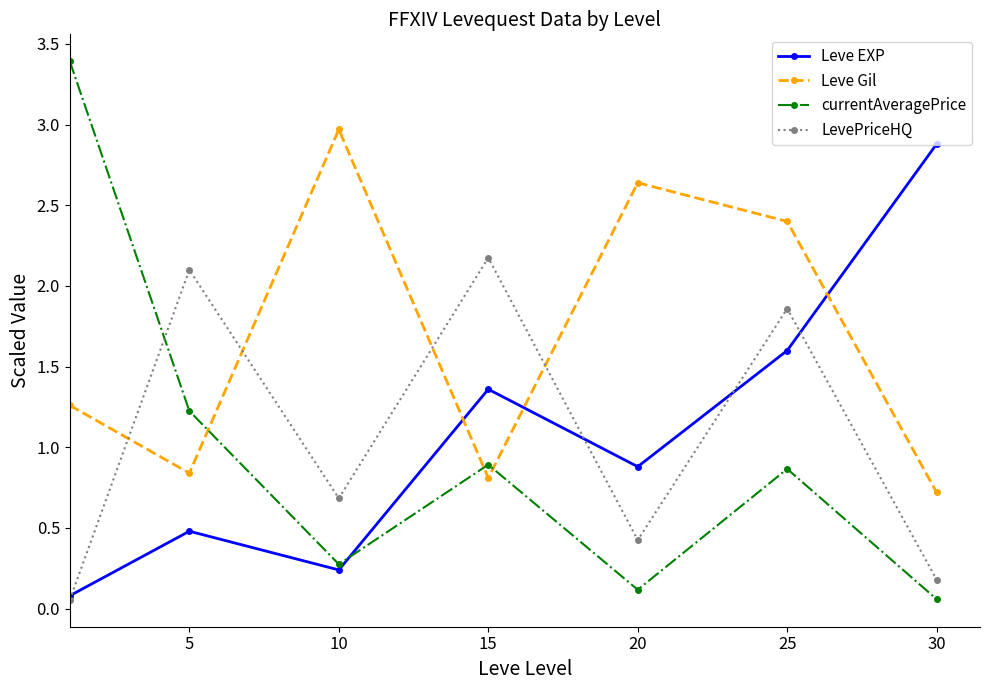

At how many categories does at least one series exceed 0?

7